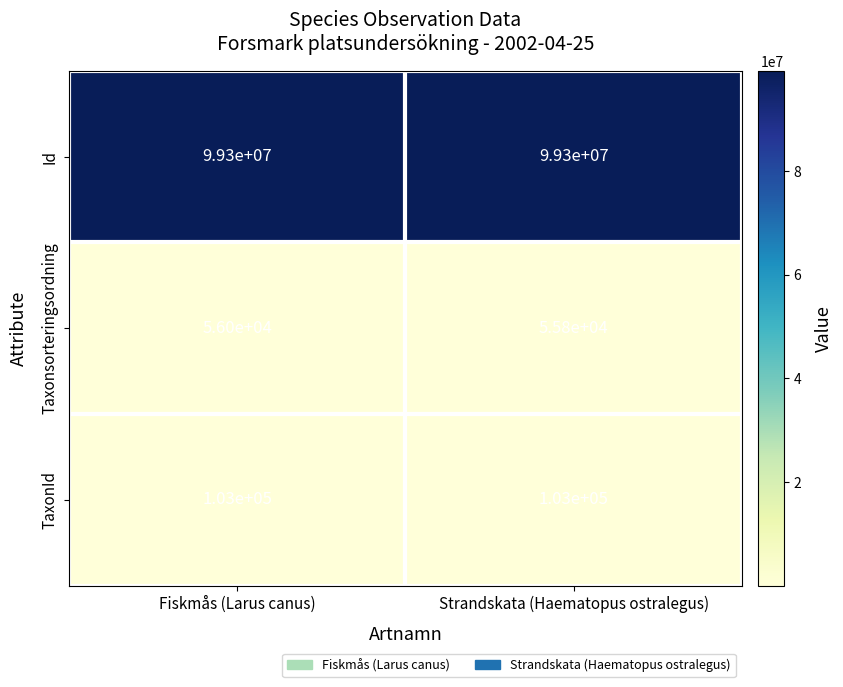

What is the approximate value of Taxonsorteringsordning at Fiskmås (Larus canus)?

56000